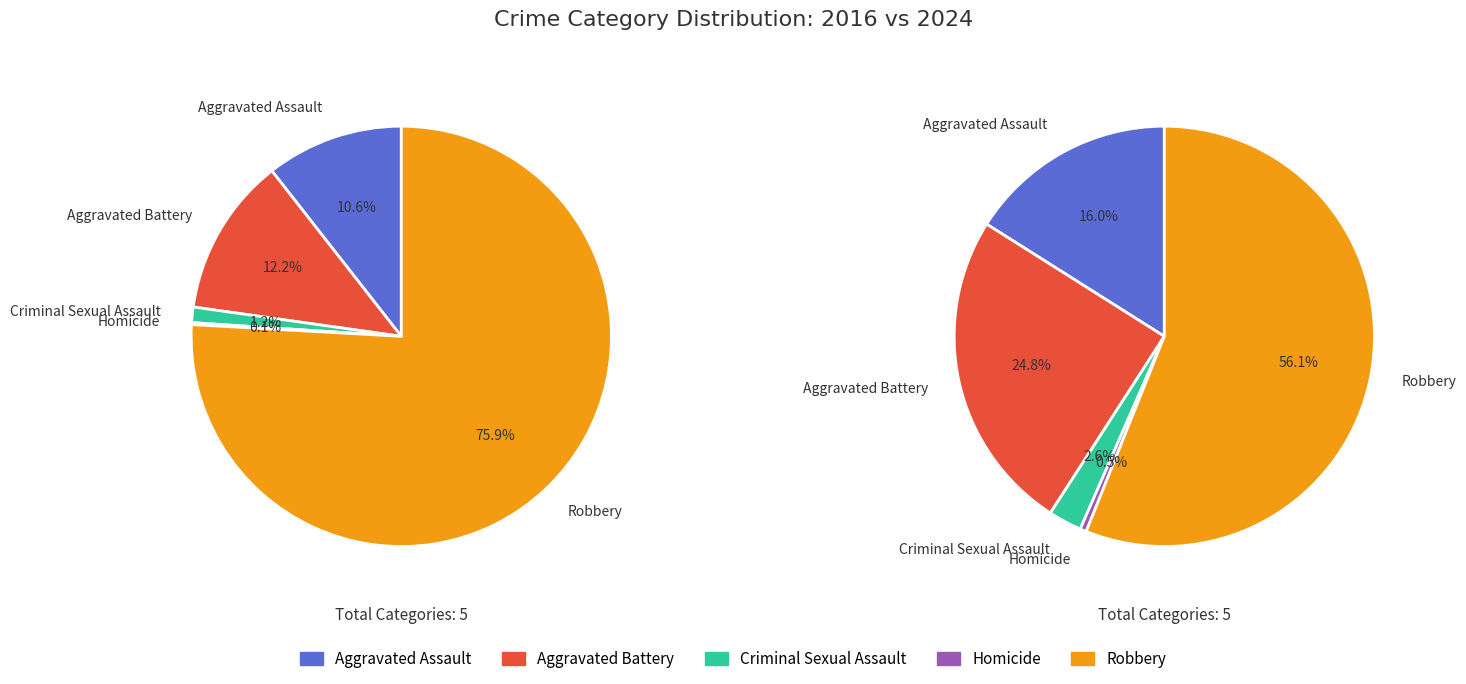

To the nearest percent, what is the difference between the Aggravated Assault and Aggravated Battery slice percentages?

2%